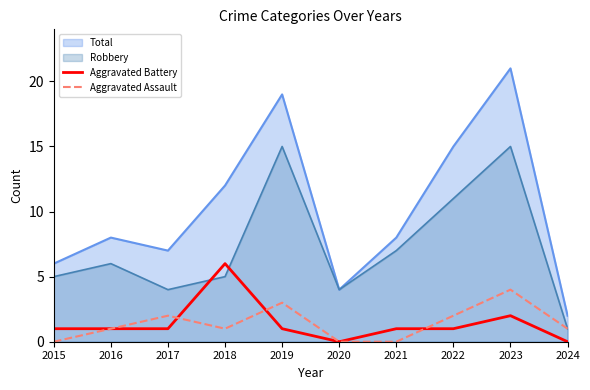

What is the value of the Aggravated Battery point at the 3rd from the left?

1